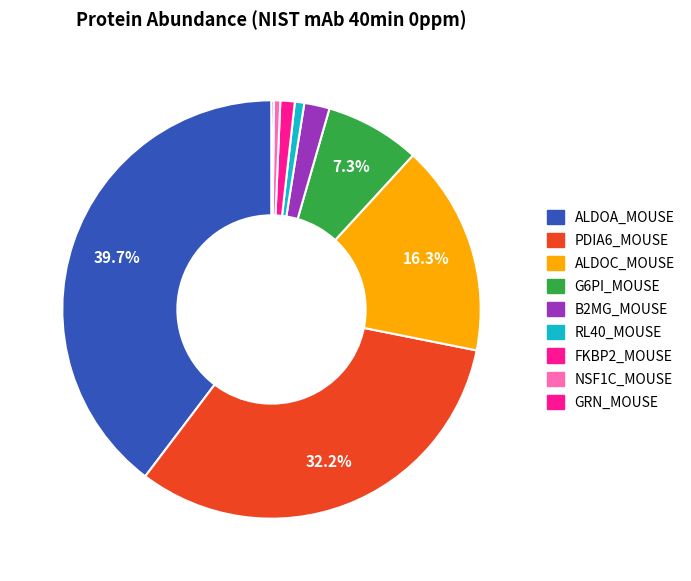

What percentage is NOT represented by ALDOA_MOUSE?

60.3%